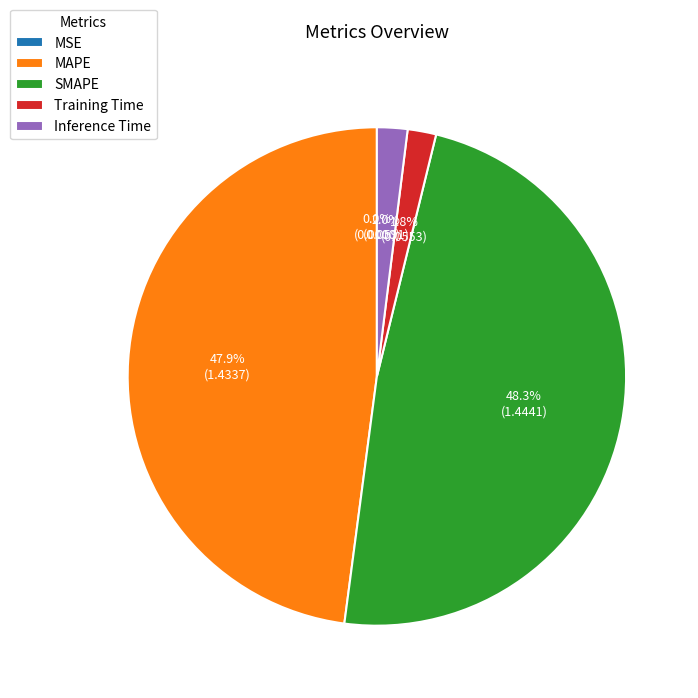

To the nearest percent, what is the combined percentage of SMAPE and Training Time?

50%